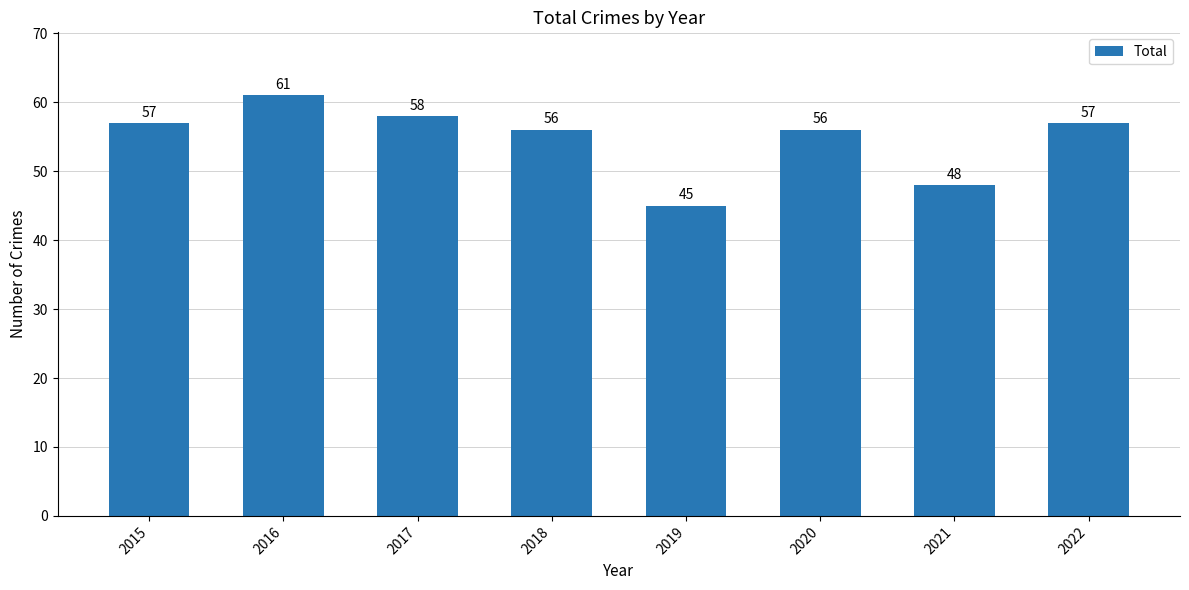

Which has a higher value, 2022 or 2021?

2022